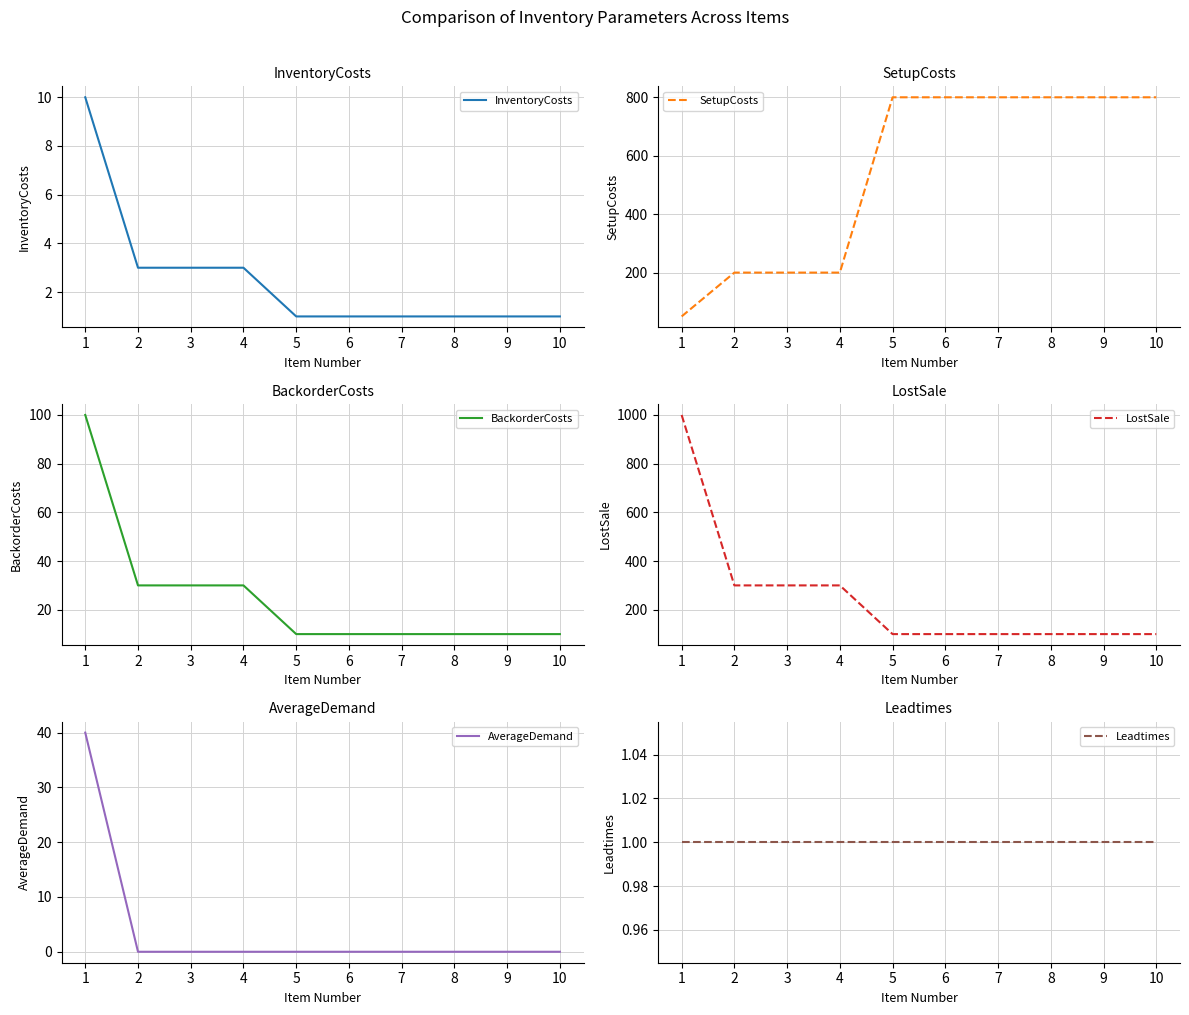

What is the spread (max minus min) of values at 6?

800